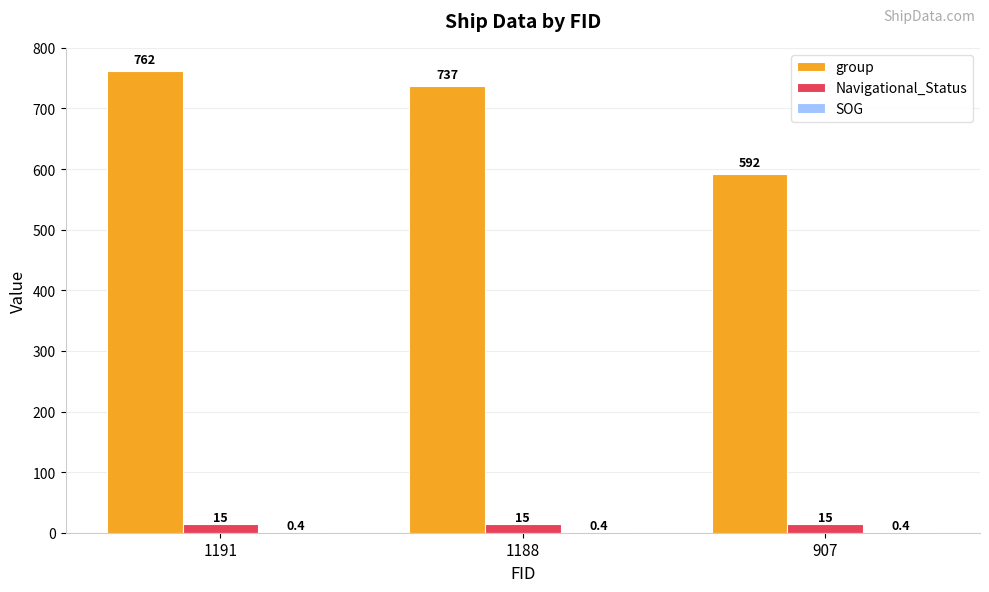

The value of Navigational_Status at 907 is 15.0. True or false?

True